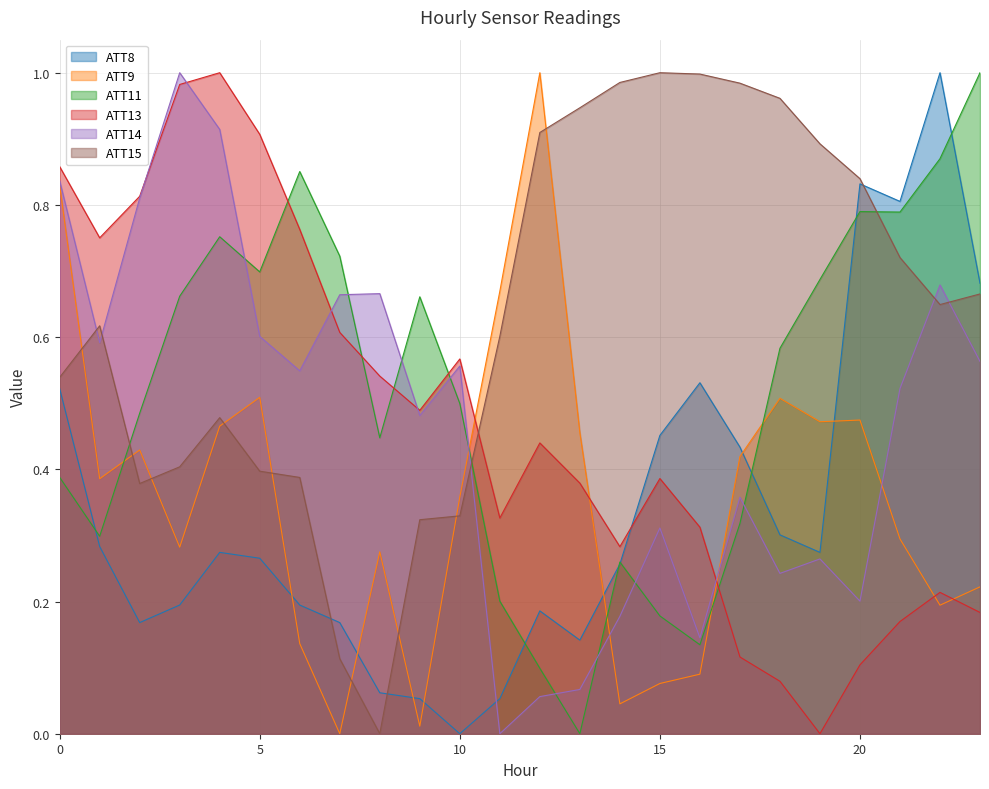

What is the average value of the ATT9 series?

0.4